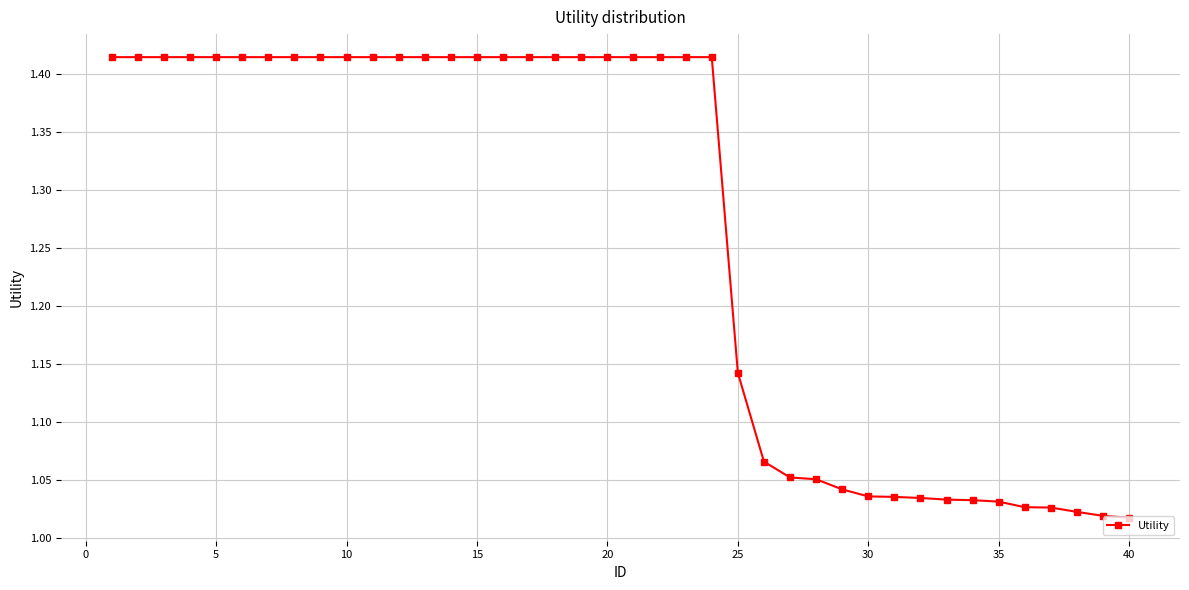

What is the difference between the maximum and minimum values?

0.4